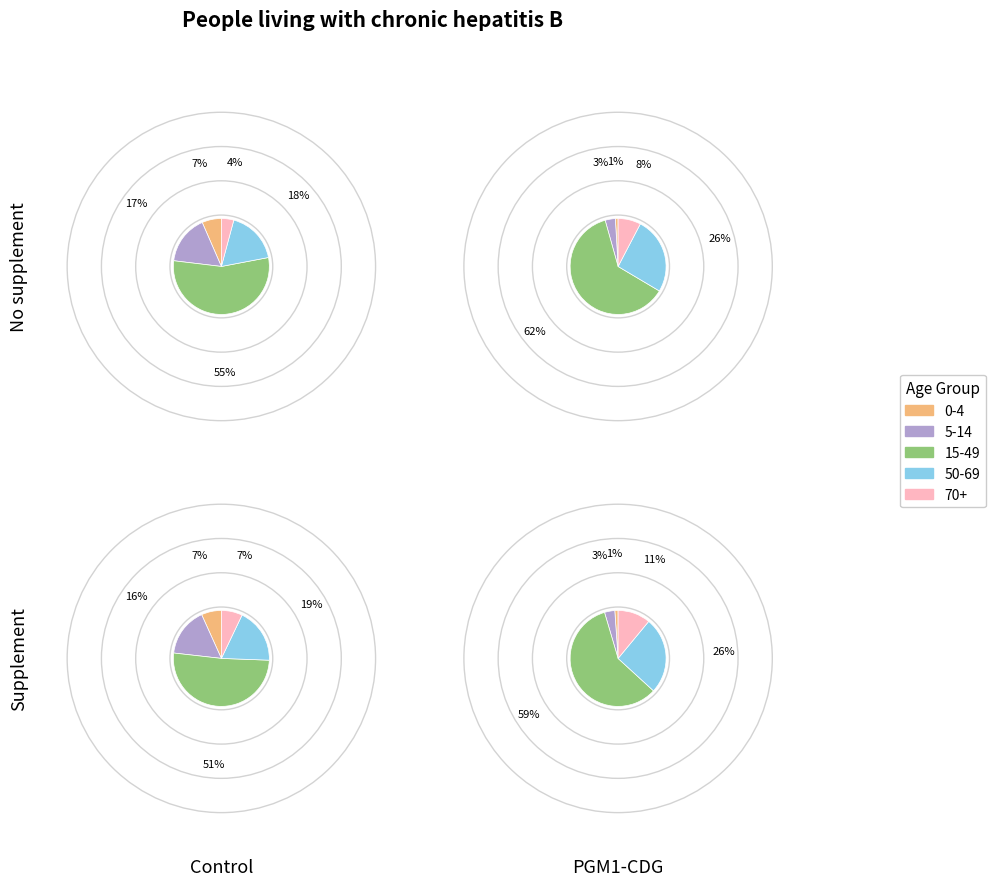

Does 0-4F account for over 50% of the chart?

No